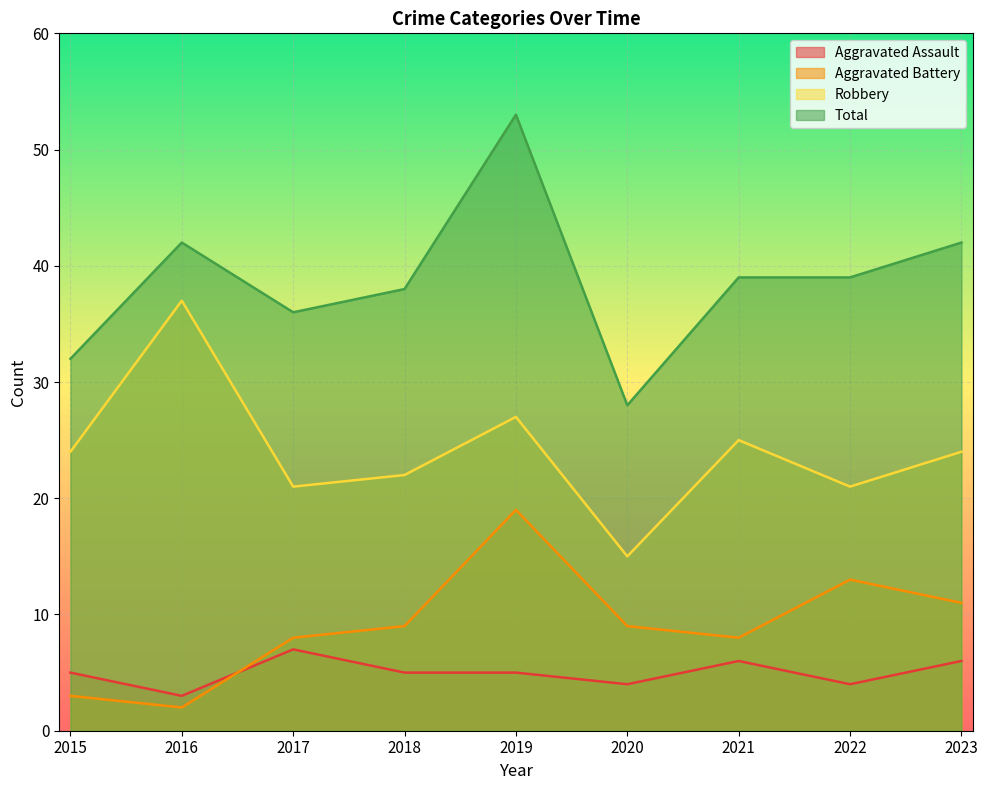

What is the difference between the maximum and minimum values in the Robbery series?

22